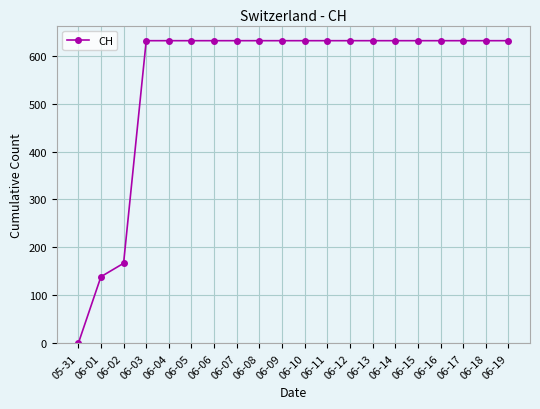

Count the number of categories in the chart.

20